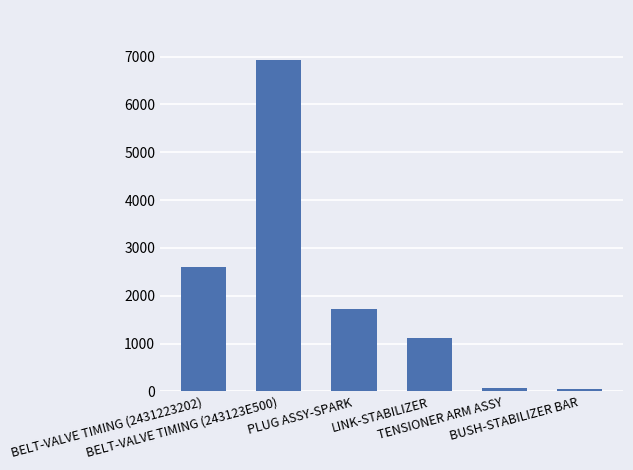

What is the average value?

2084.9